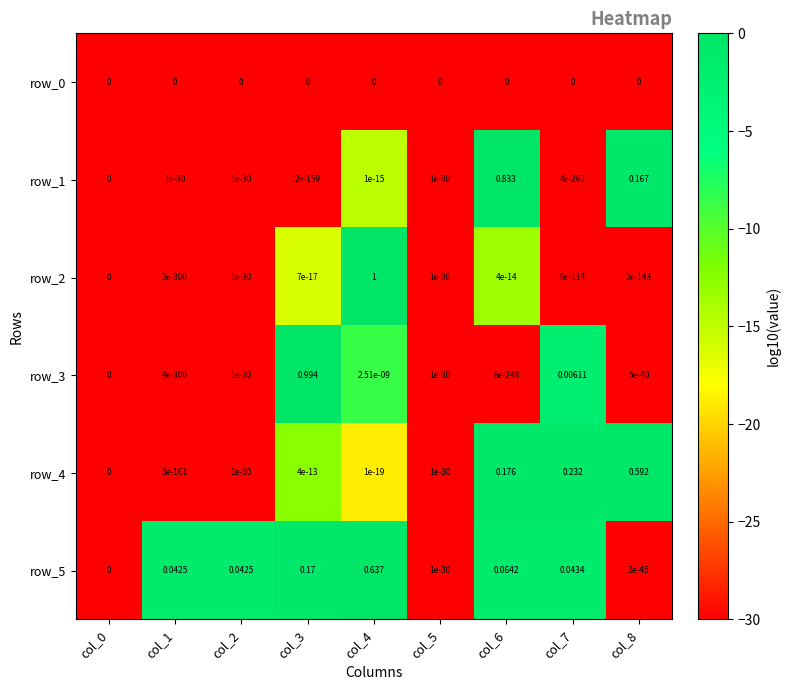

How many series are shown in this chart?

6